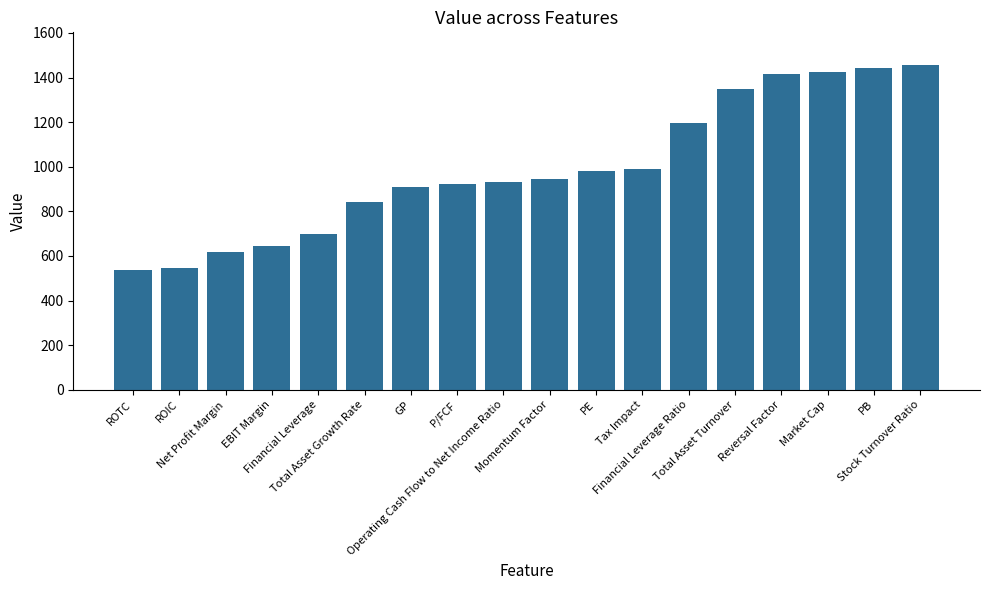

What is the value of the 14th bar from the left?

1350